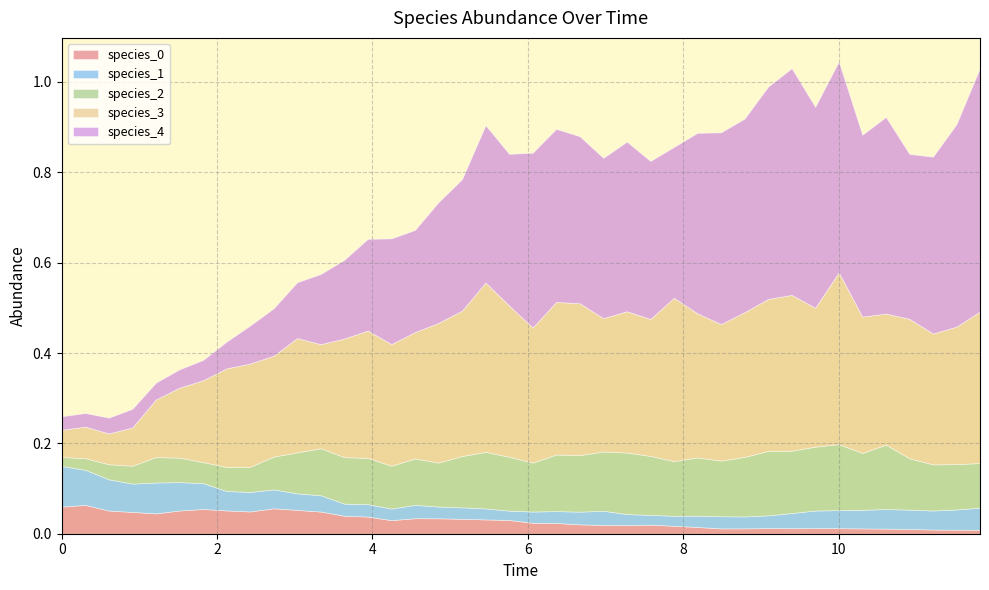

True or false: species_3 has more than 0 interior local peaks.

True